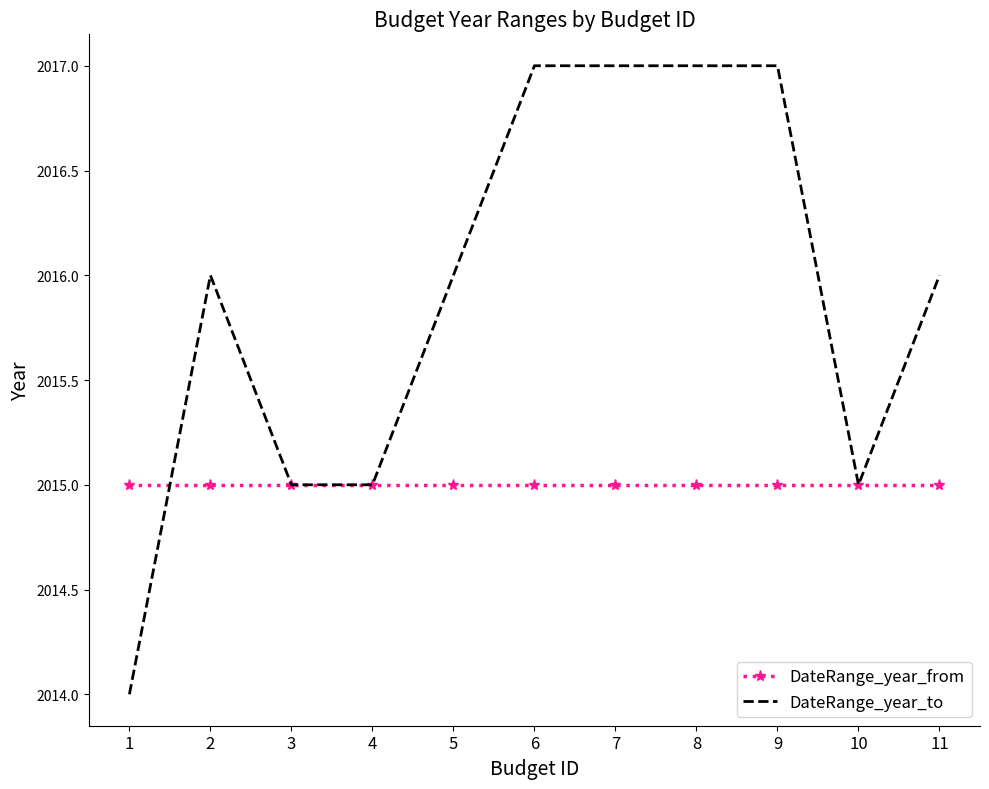

Is it true that DateRange_year_to equals 833 at 8?

False